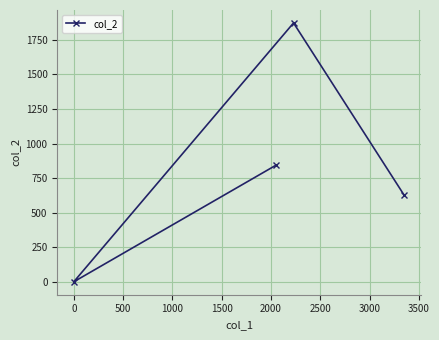

How many interior local valleys (lower than both neighbors) does the data have?

1